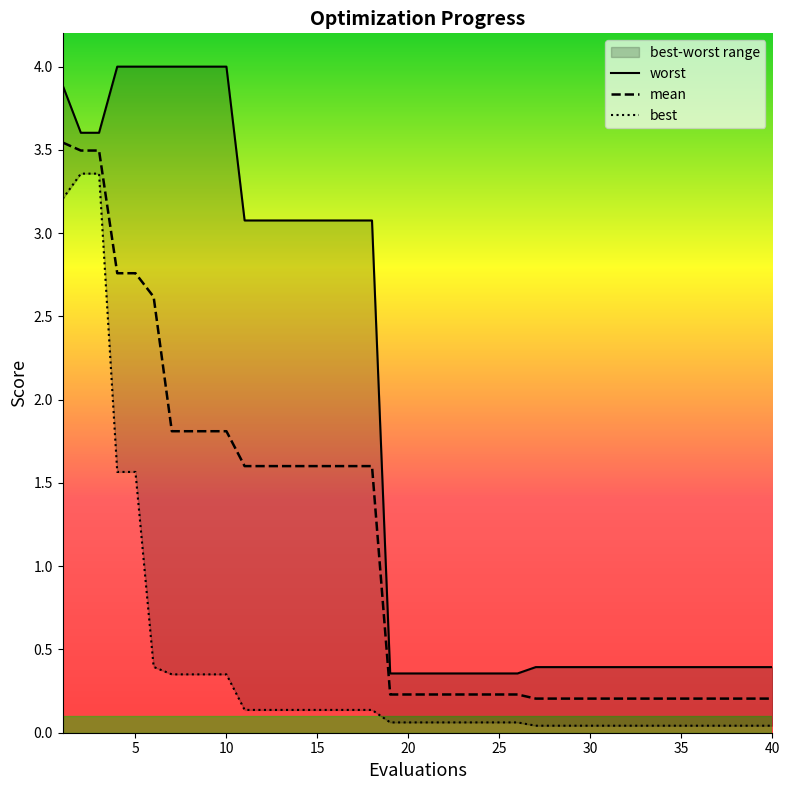

Is the value of best at 6 greater than the value of worst at 17?

No